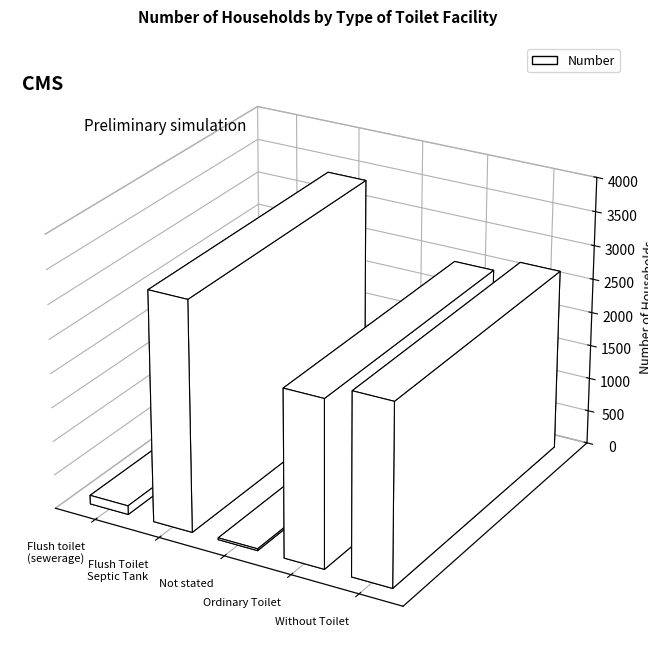

Which has a higher value, Without Toilet or Not stated?

Without Toilet